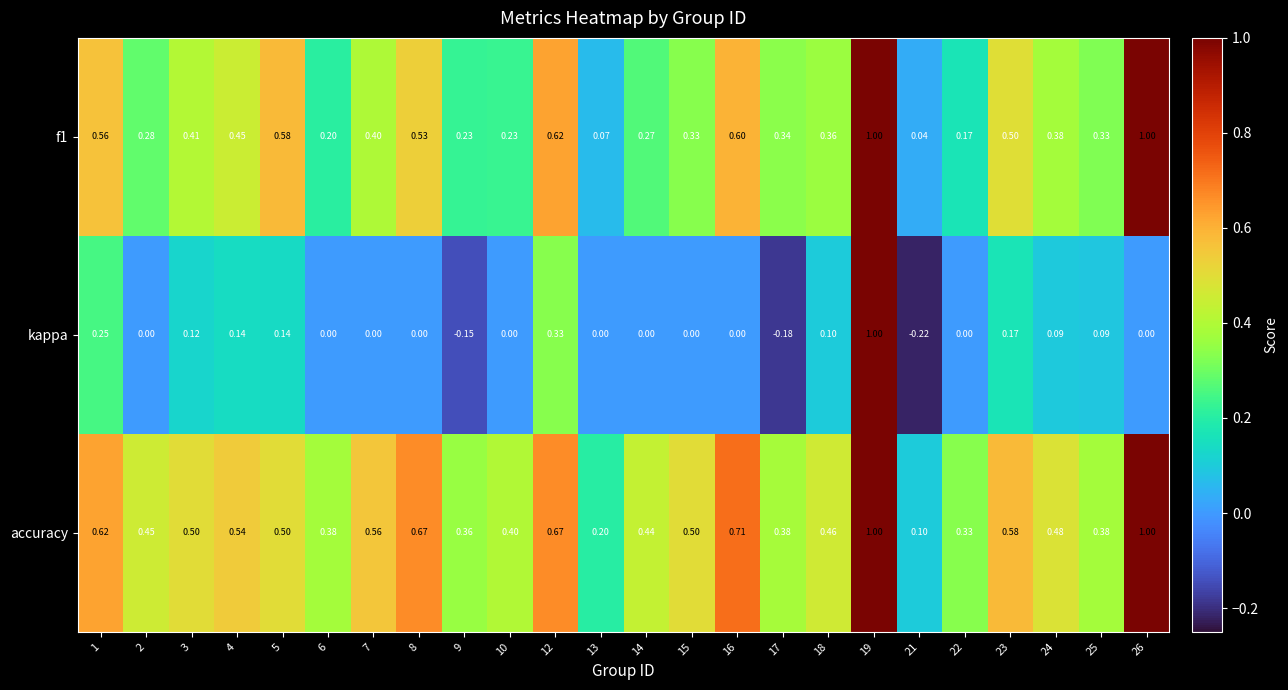

Which series has the largest total across all categories?

accuracy